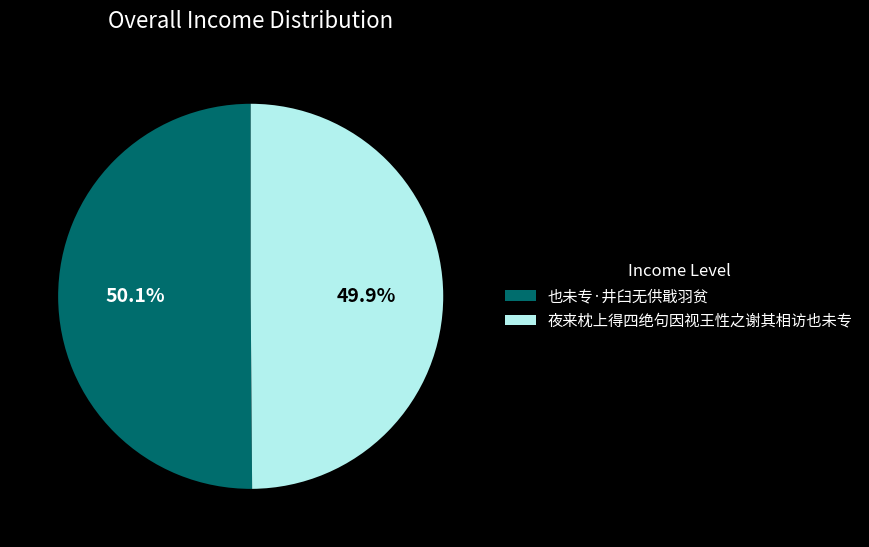

To the nearest percent, what percentage of the pie is 夜来枕上得四绝句因视王性之谢其相访也未专?

50%